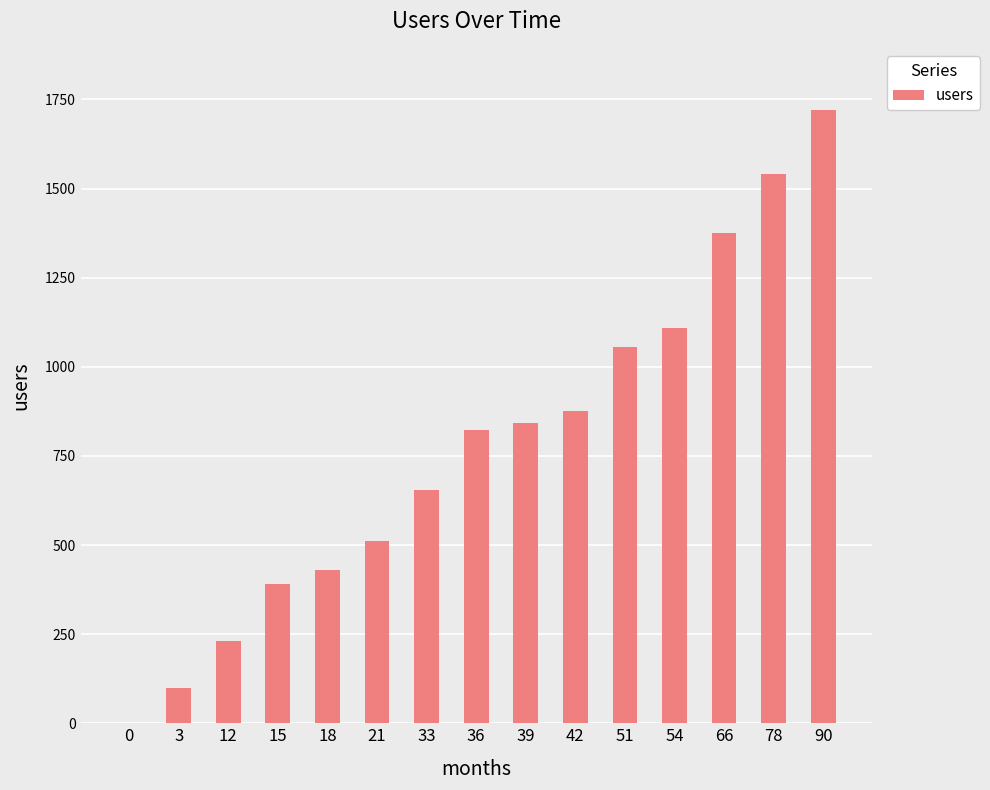

What is the change in value from 0 to 3?

+100